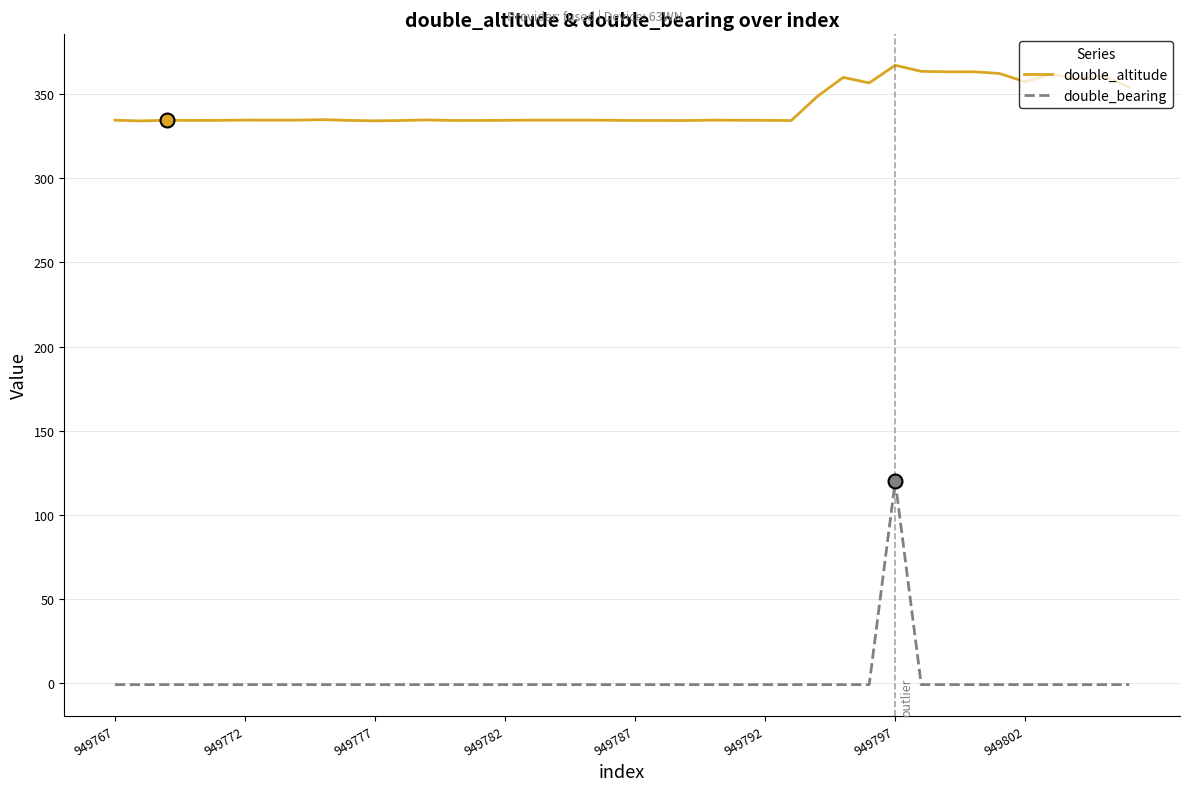

Which series has the widest spread of values?

double_bearing